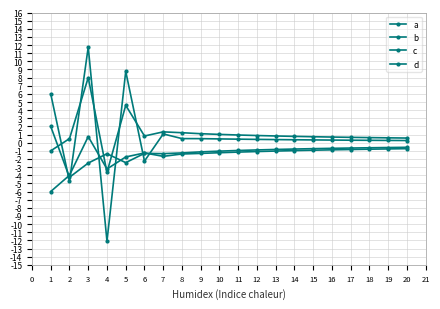

Is it true that a equals -0.2 at 15?

False